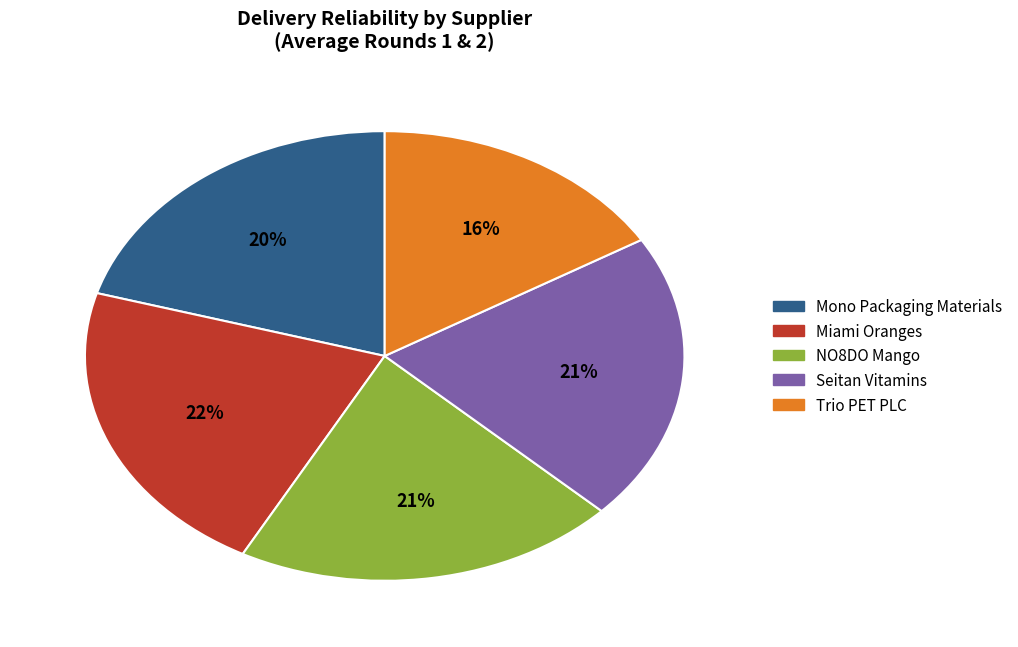

To the nearest percent, what is the average slice percentage?

20%